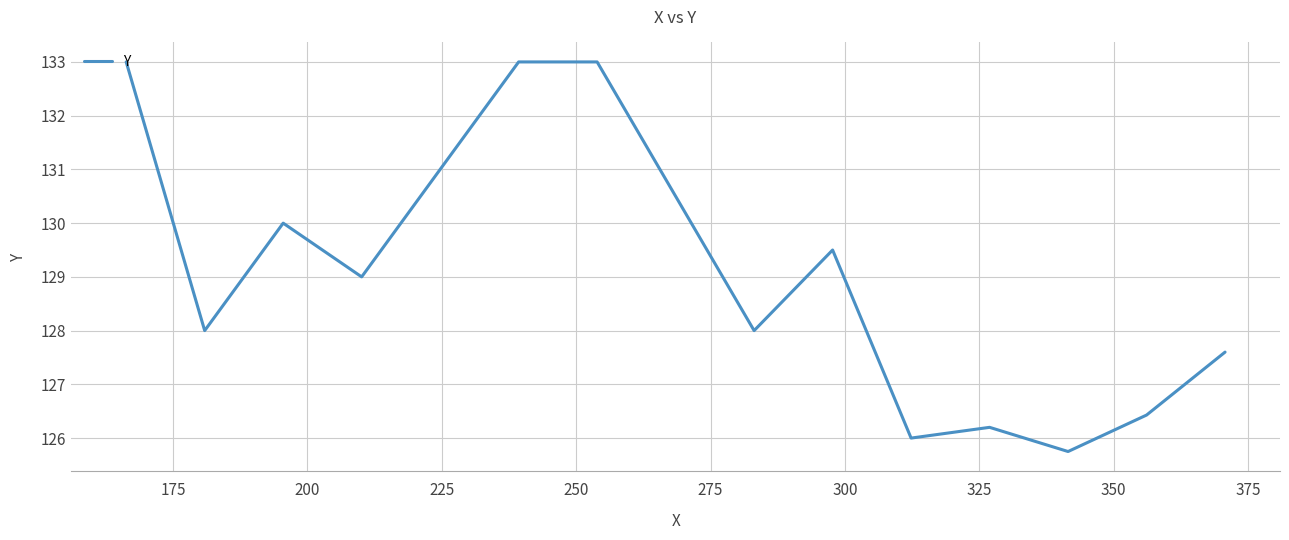

What is the smallest value displayed?

125.8